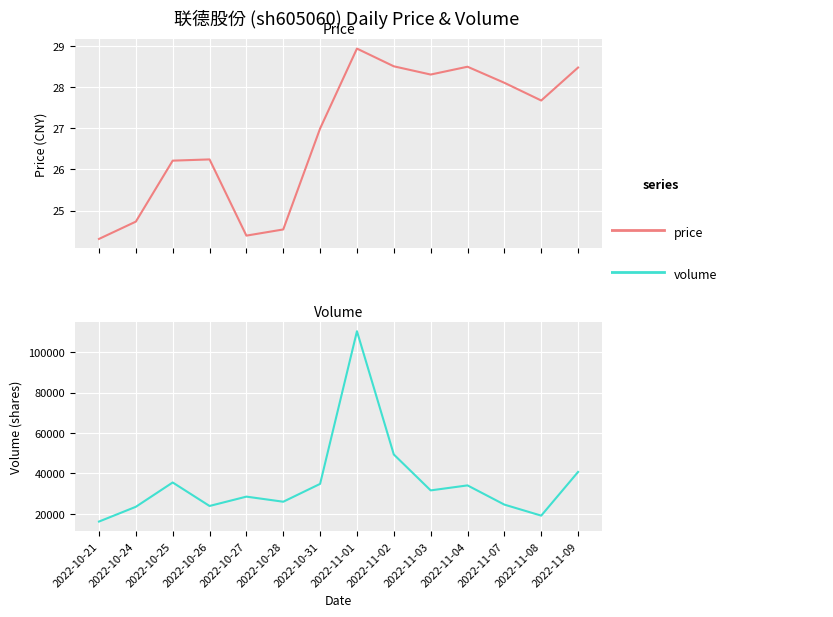

How many lines are shown in the chart?

2